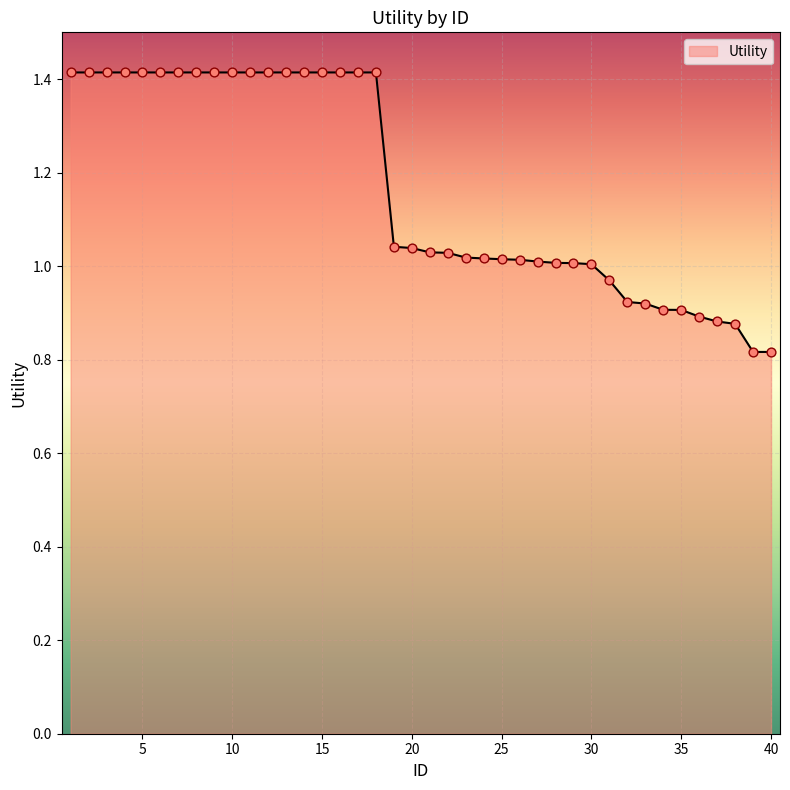

What is the greatest value displayed?

1.4